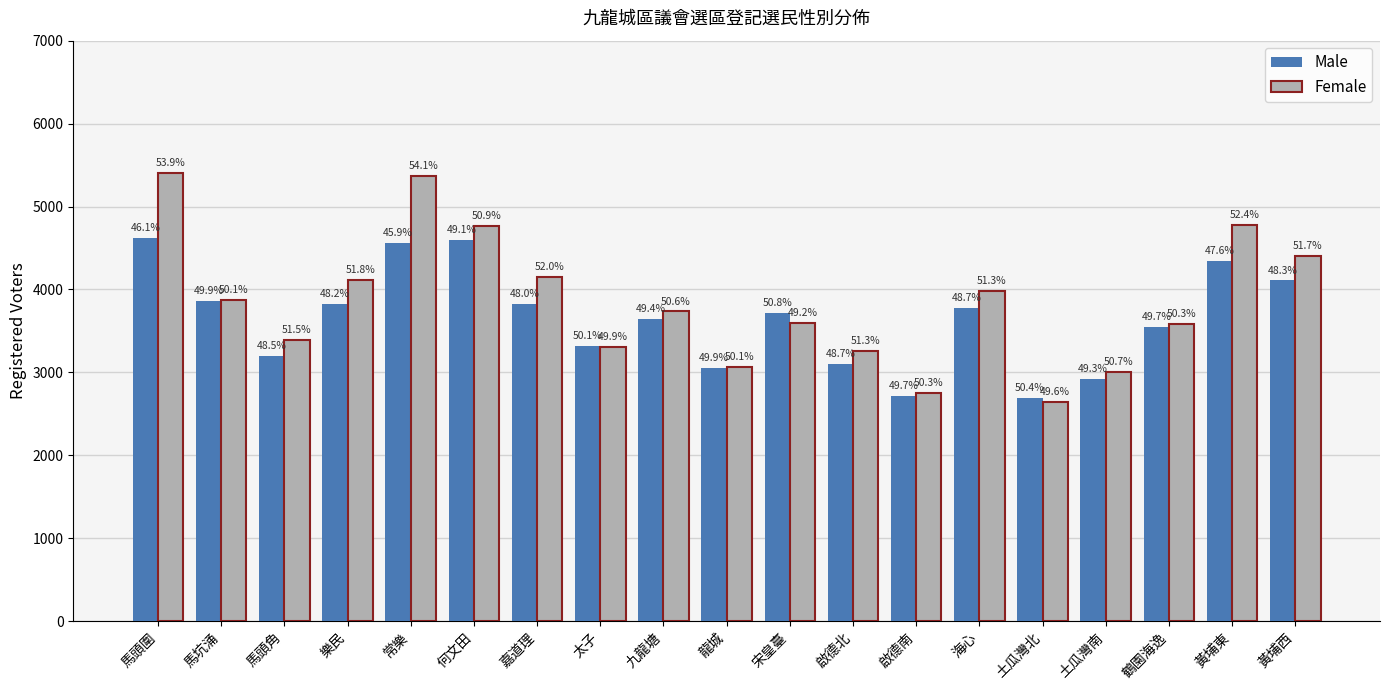

Which series changed the most between 樂民 and 常樂?

Female